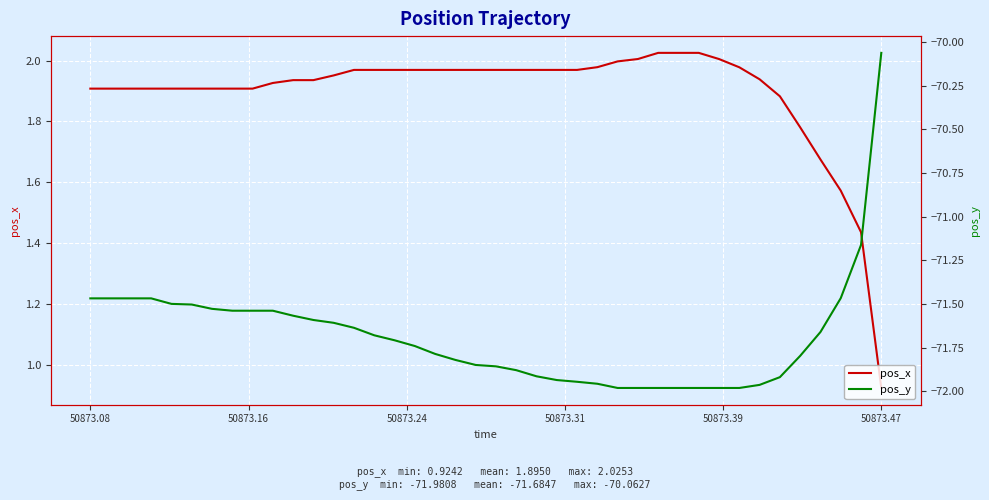

At which label does pos_x first exceed 1?

50873.08